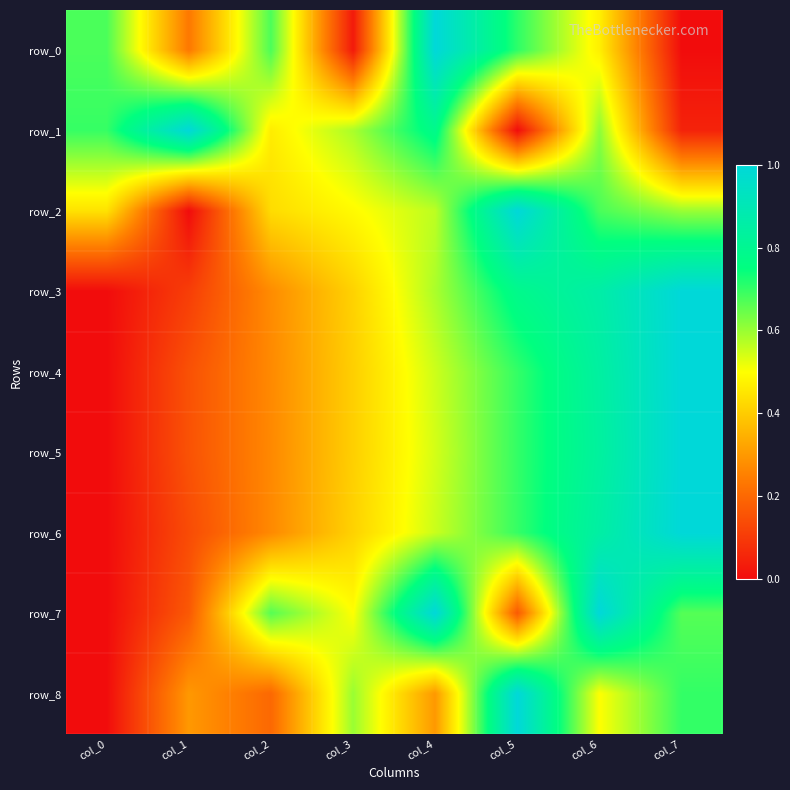

What is the total value across all series at col_1?

2.3